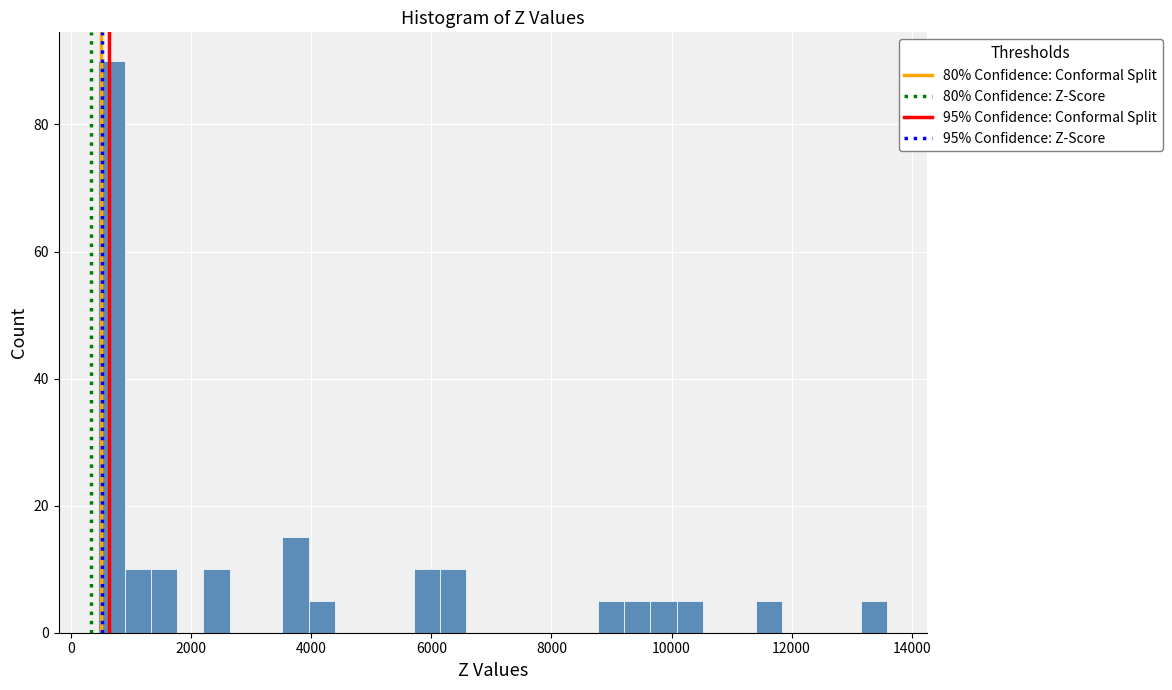

Read against the x-axis, roughly where is the centre of the tallest bar?

600